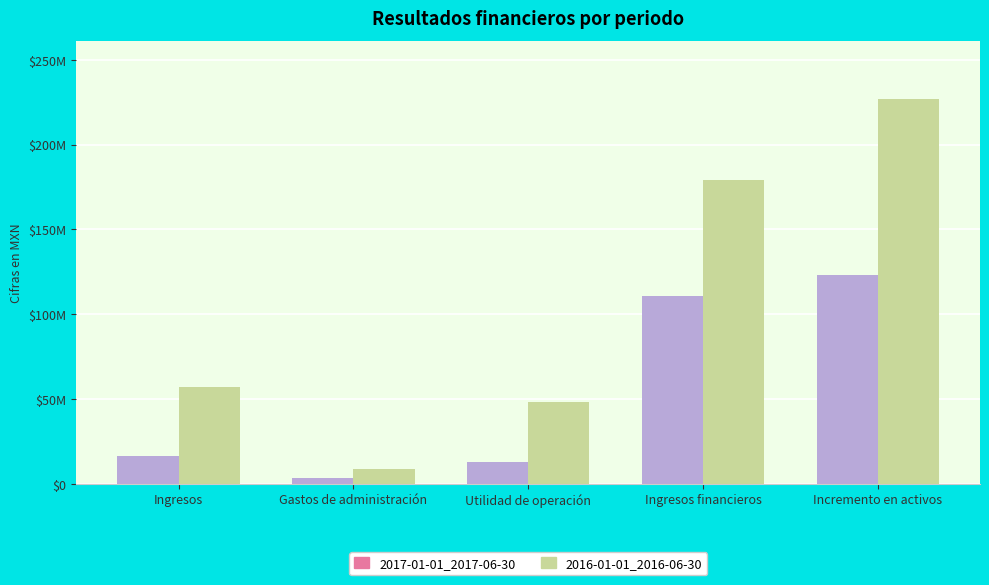

Rank the categories by 2017-01-01_2017-06-30 value from lowest to highest.

Gastos de administración, Utilidad de operación, Ingresos, Ingresos financieros, Incremento en activos